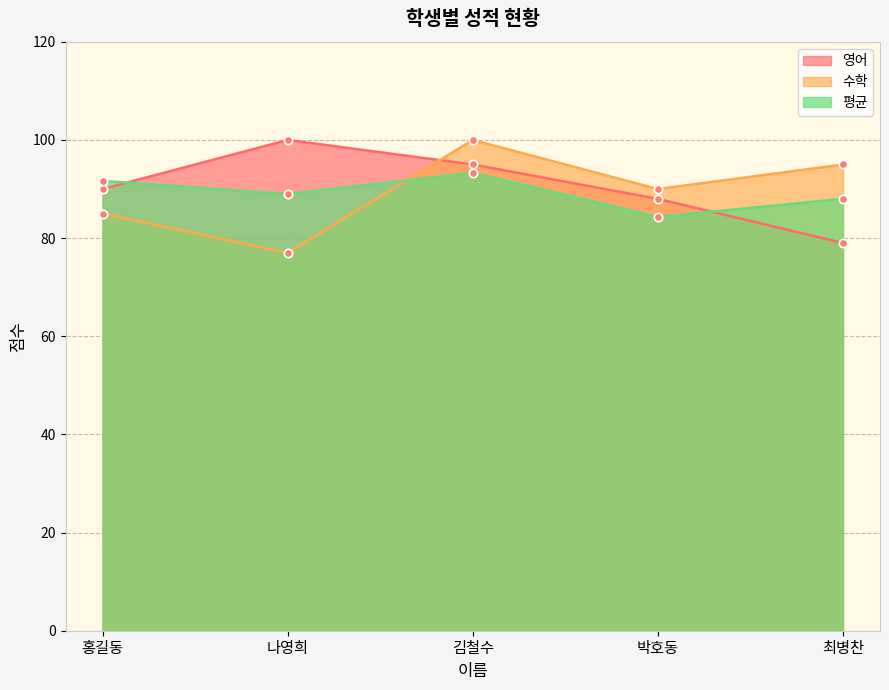

What is the spread (max minus min) of values at 박호동?

5.7